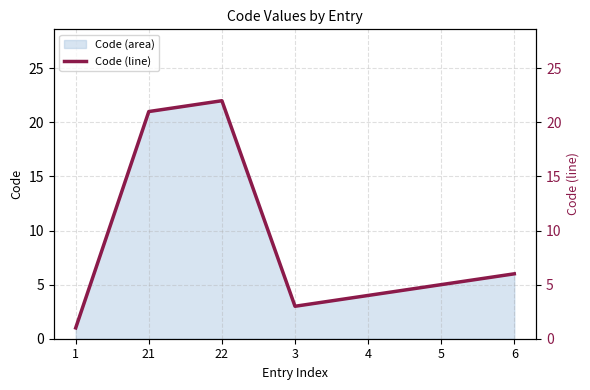

What is the sum of all values?

62